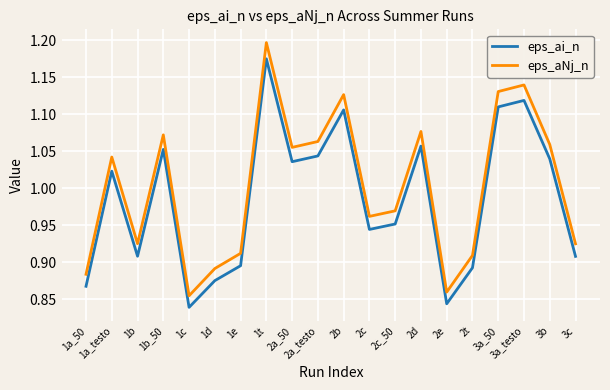

Is this an area chart (filled region under the line)?

No